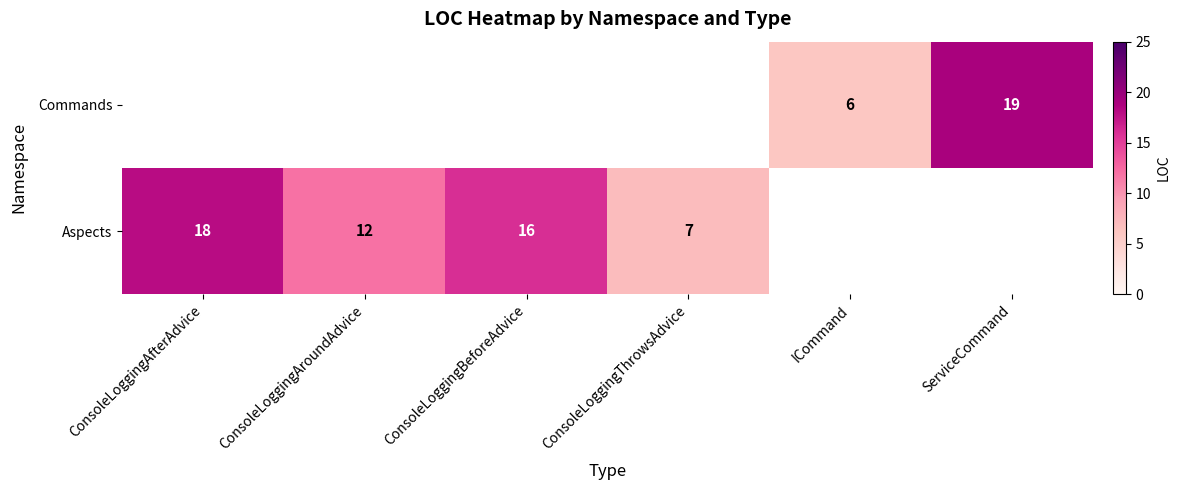

The Commands series shows 11 at ICommand. True or false?

False